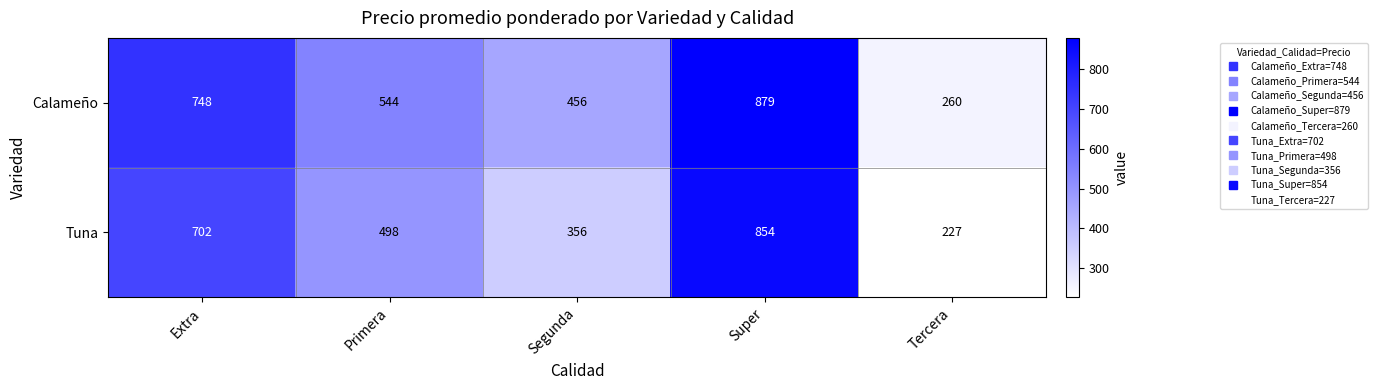

What is the difference between the second highest and minimum values in the Calameño series?

488